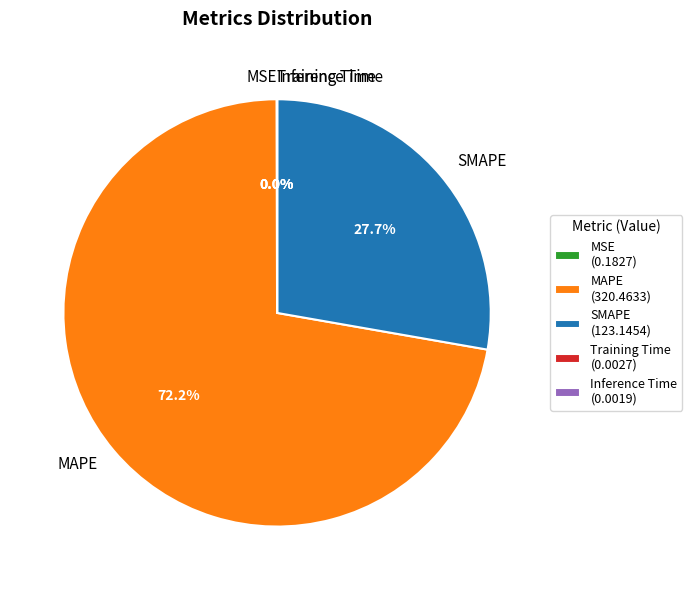

Does SMAPE represent more than half of the total?

No